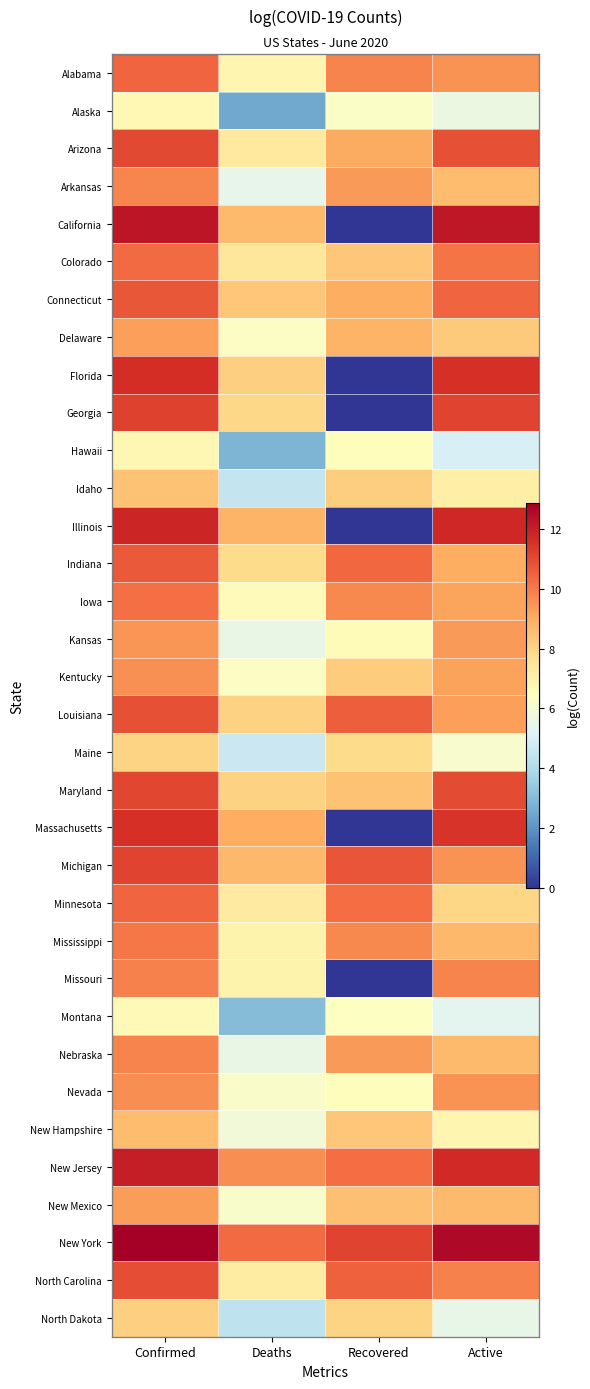

Where is Georgia nearest to the value 5?

Deaths